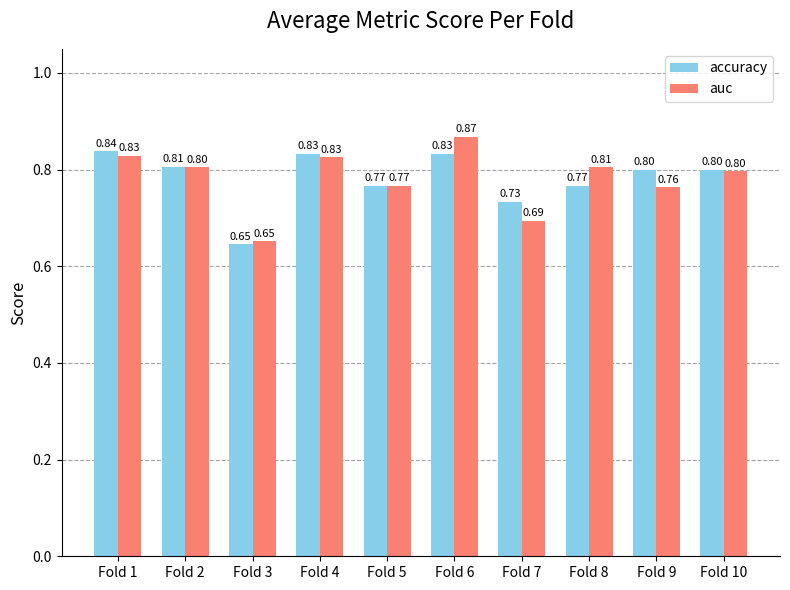

Which series has the widest spread of values?

auc